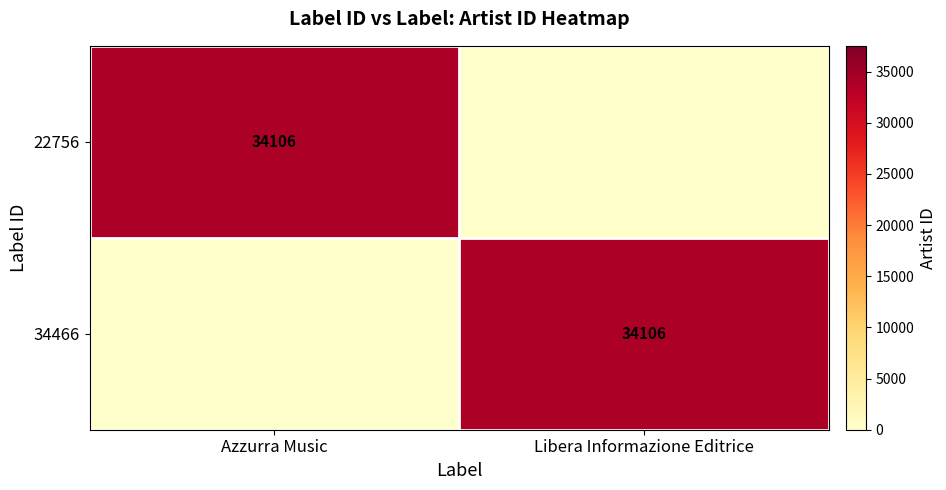

Is it true that 34466 equals 47298 at Libera Informazione Editrice?

False